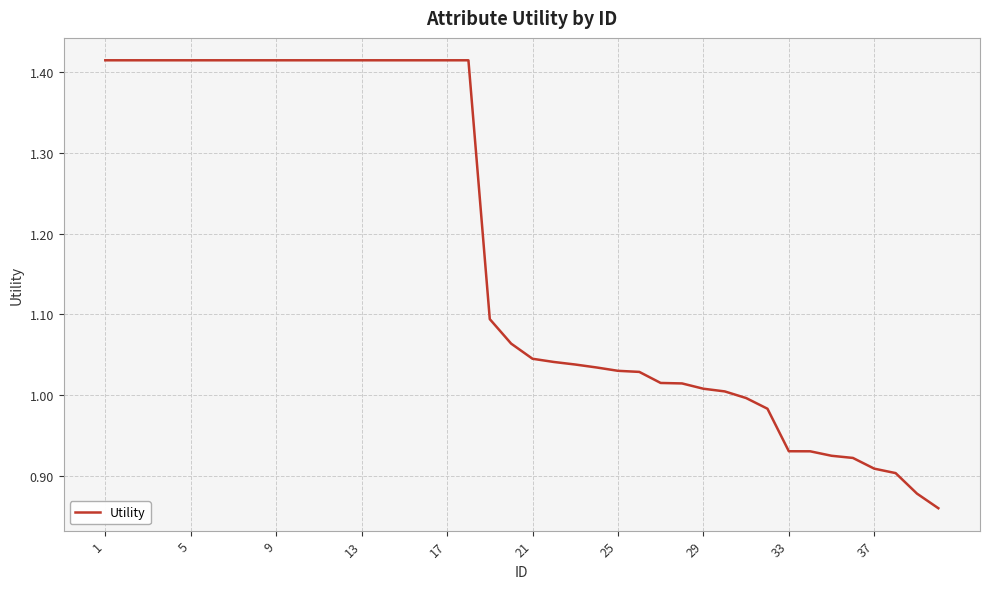

What is the difference between the maximum and minimum values?

0.6